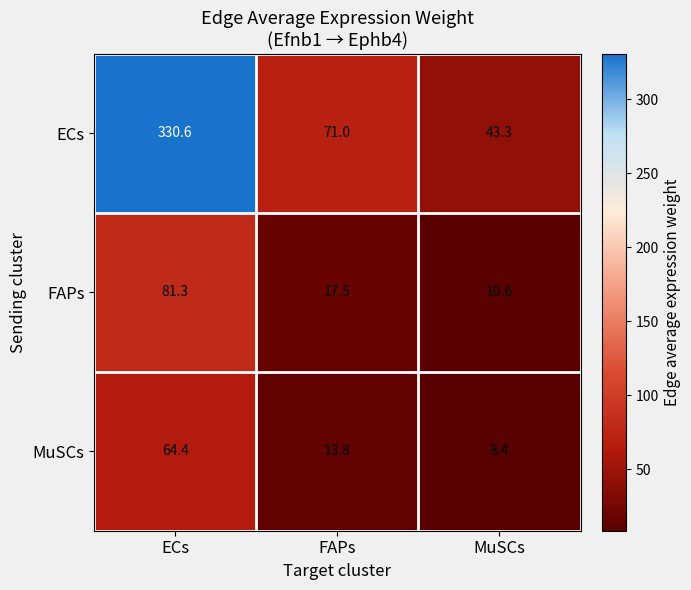

What is the difference between the maximum and minimum values in the FAPs series?

70.7